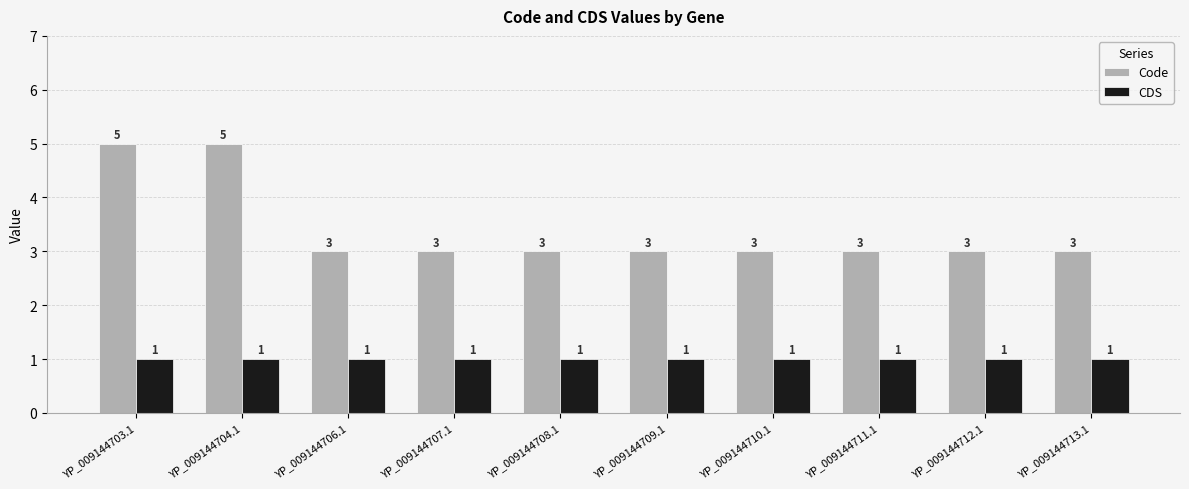

What is the difference between the maximum and minimum values in the Code series?

2